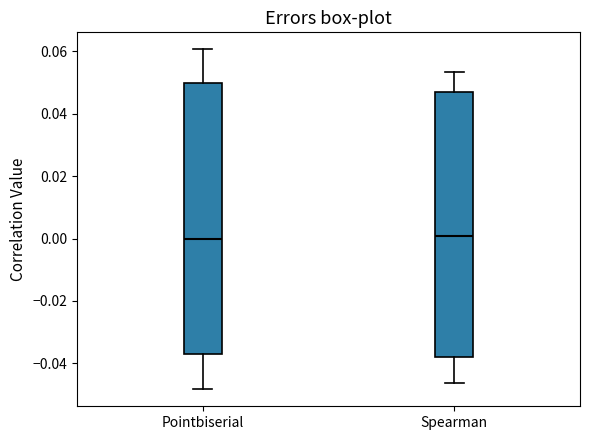

Where does the lower whisker of the box for Pointbiserial end on the y-axis? The values are not printed on the chart, so give them approximately, as read against the axis.

-0.048